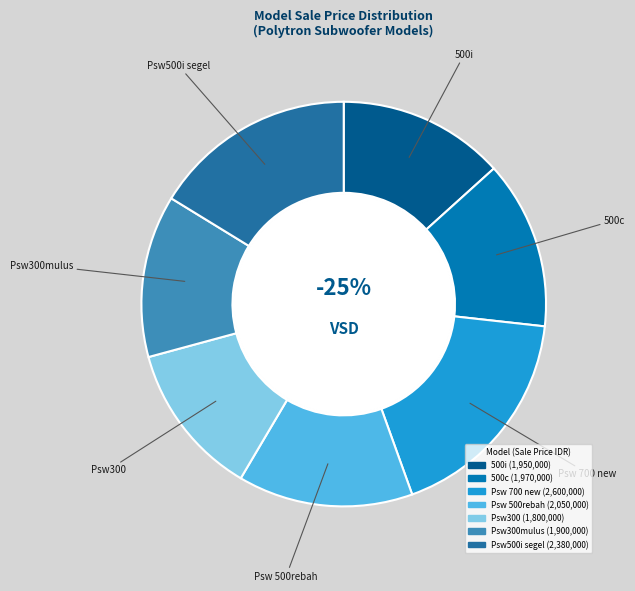

Count the number of slices in the pie.

7